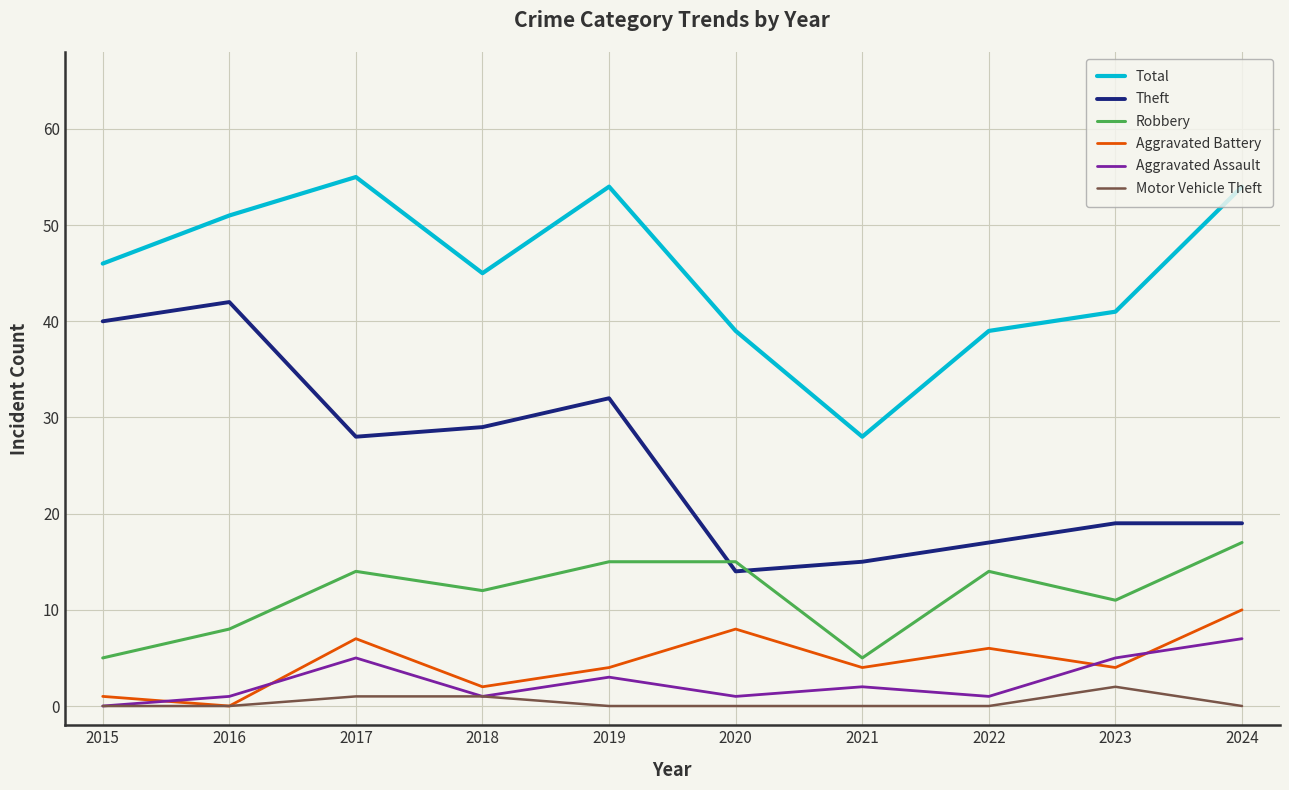

The Theft series shows 17 at 2022. True or false?

True